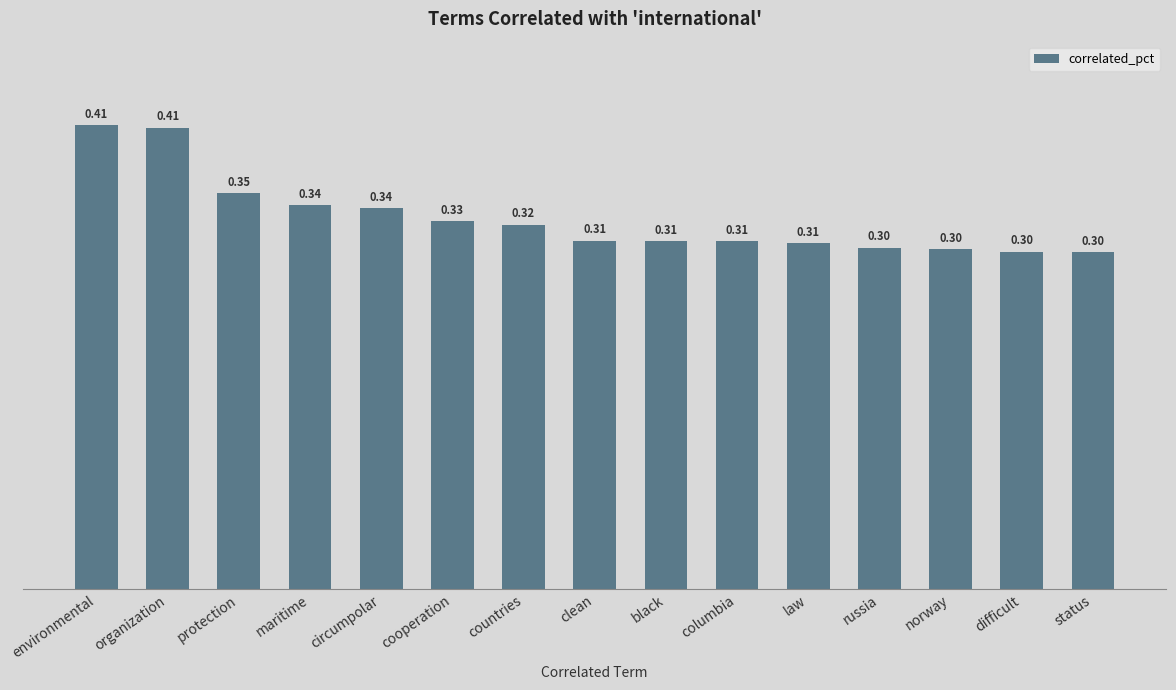

What is the average value?

0.3